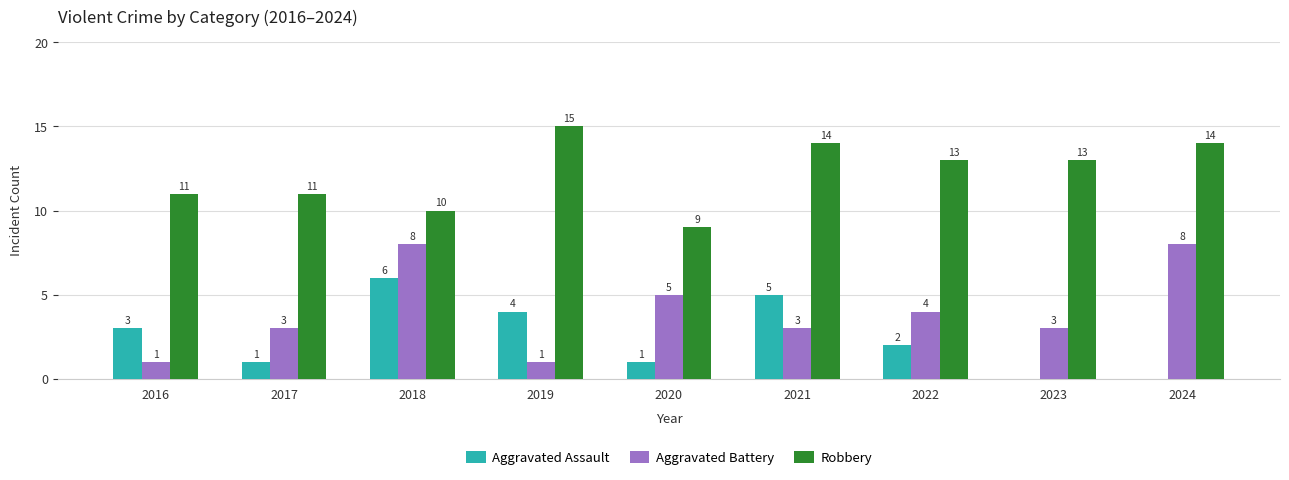

What is the sum of the Aggravated Battery values at 2017 and 2023?

6